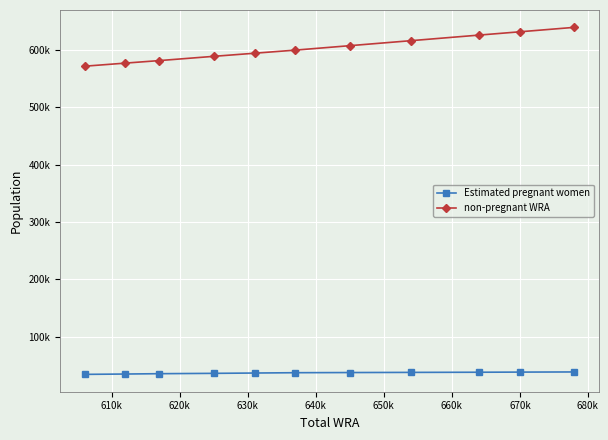

True or false: Estimated pregnant women and non-pregnant WRA intersect in this chart.

False